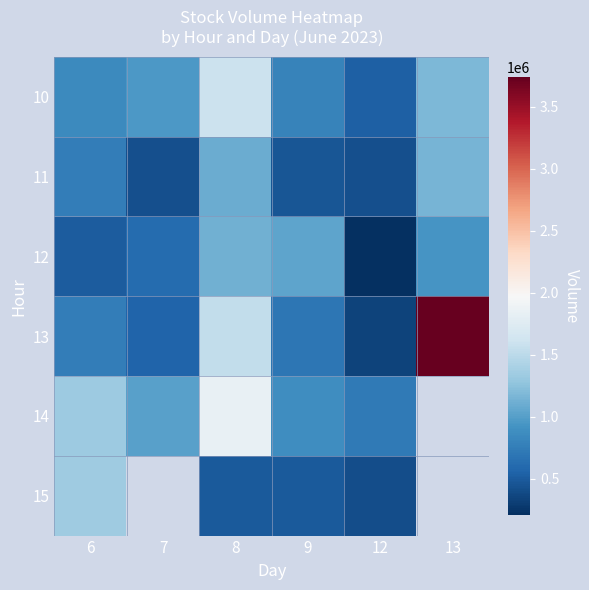

At which label does 13 reach its minimum?

12